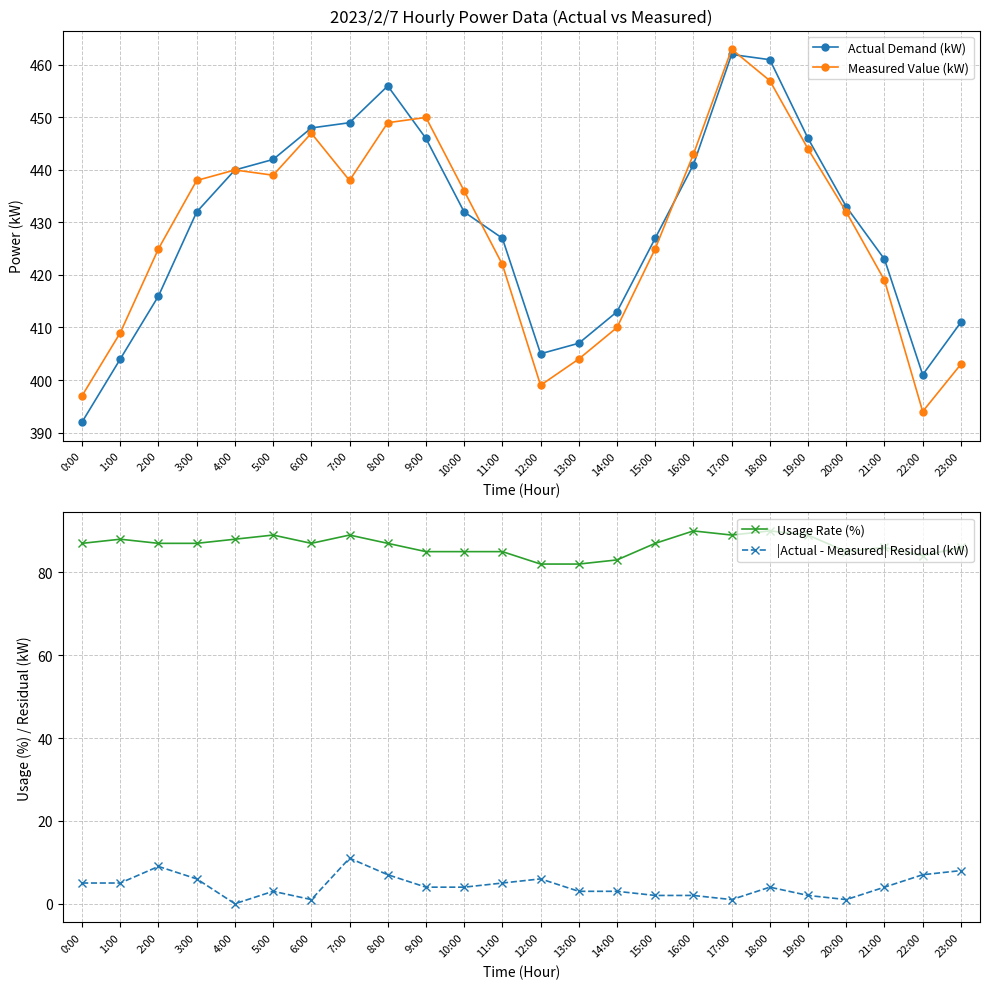

At which category does the chart reach its minimum across all series?

4:00